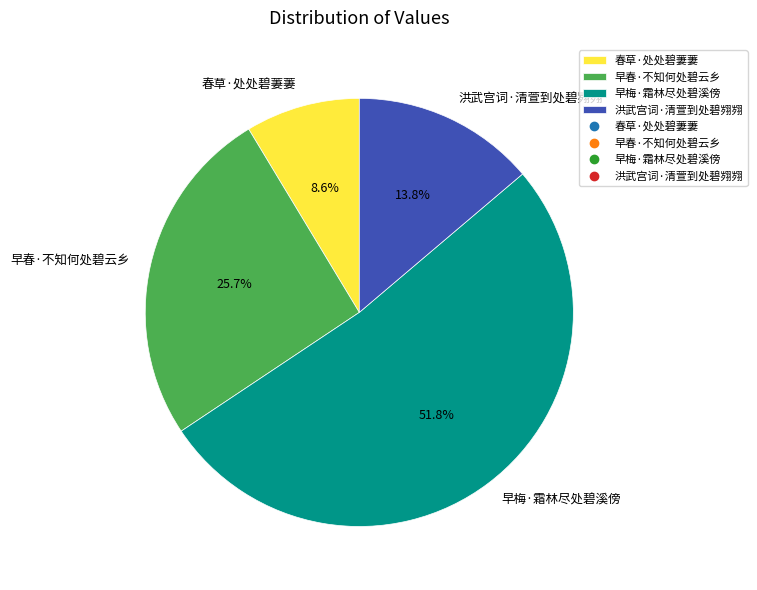

What is the ratio of the value at 早梅·霜林尽处碧溪傍 to the value at 洪武宫词·清萱到处碧翙翙?

3.8